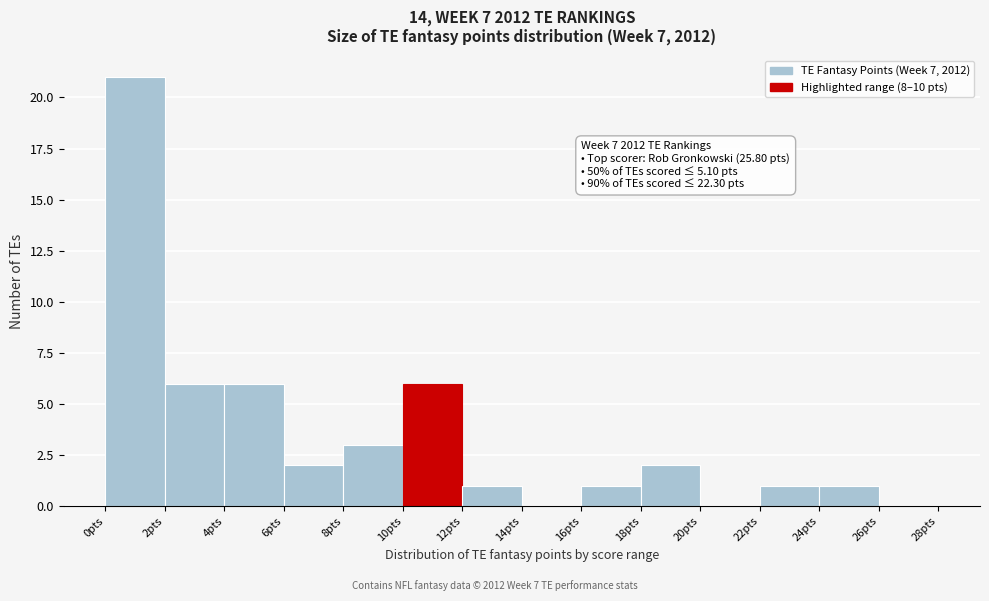

Over which range of the x-axis is the bar tallest?

0 to 2